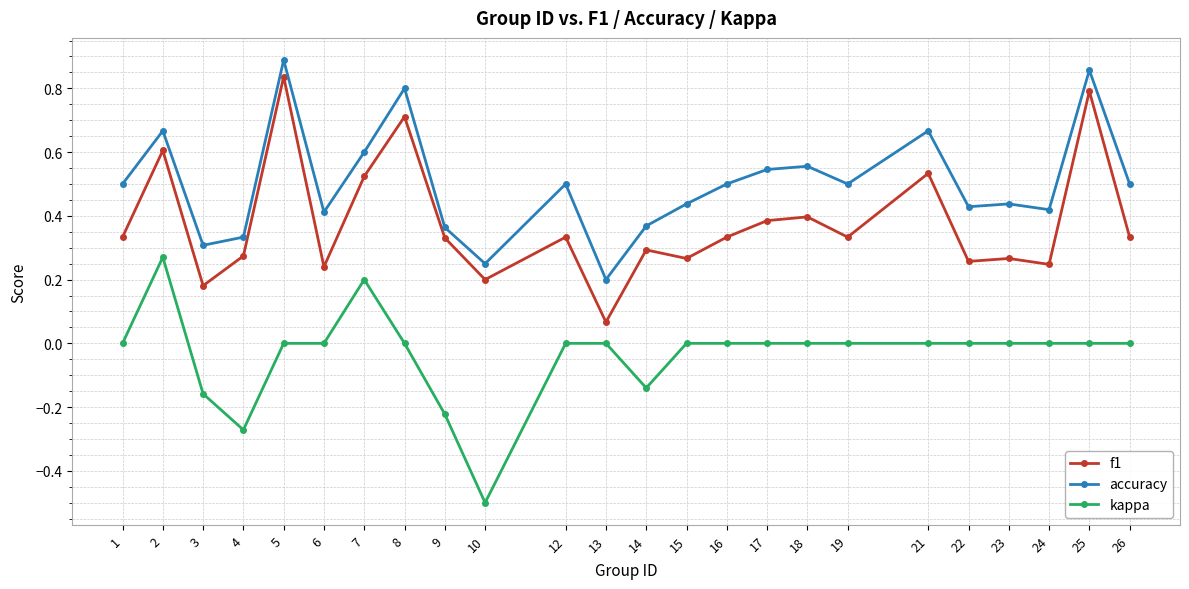

The accuracy series shows 0.2 at 22. True or false?

False